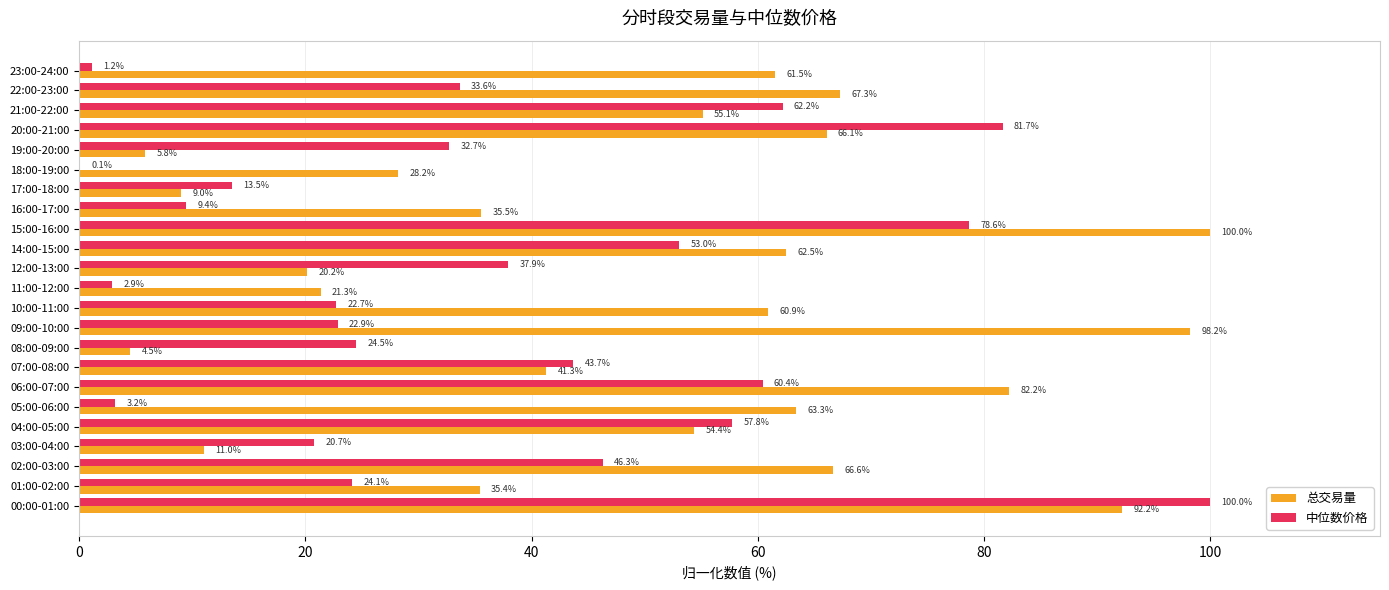

What is the maximum value shown in the chart?

100.0